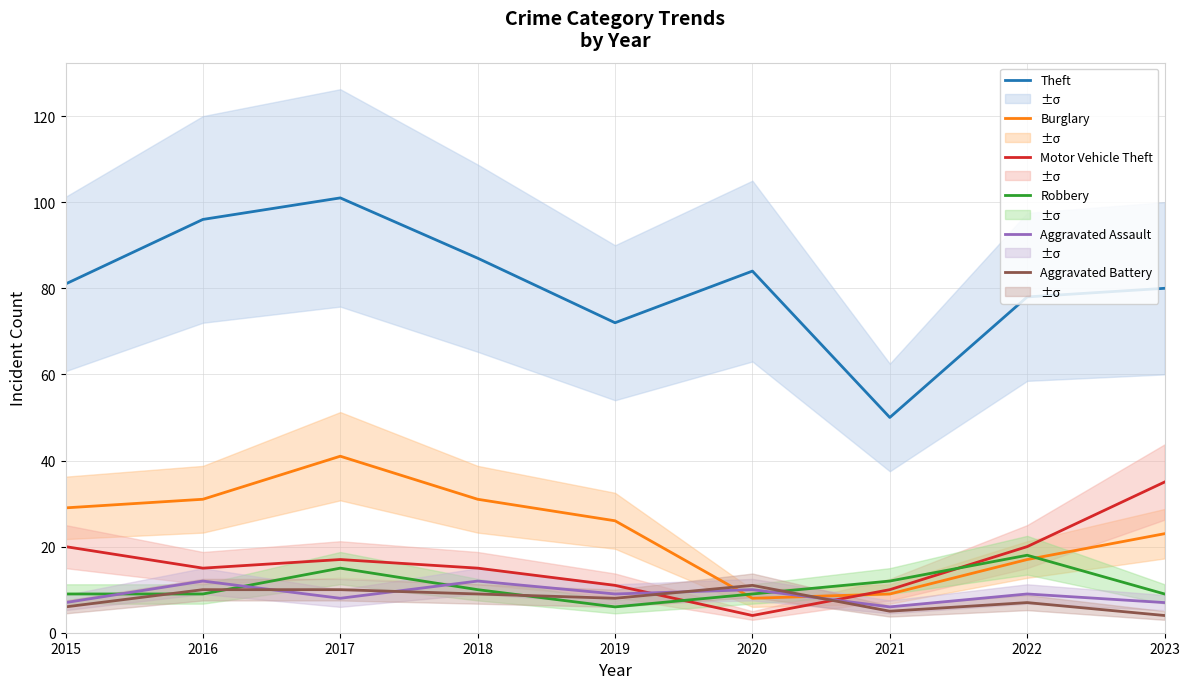

The value of Motor Vehicle Theft at 2015 is 20. True or false?

True